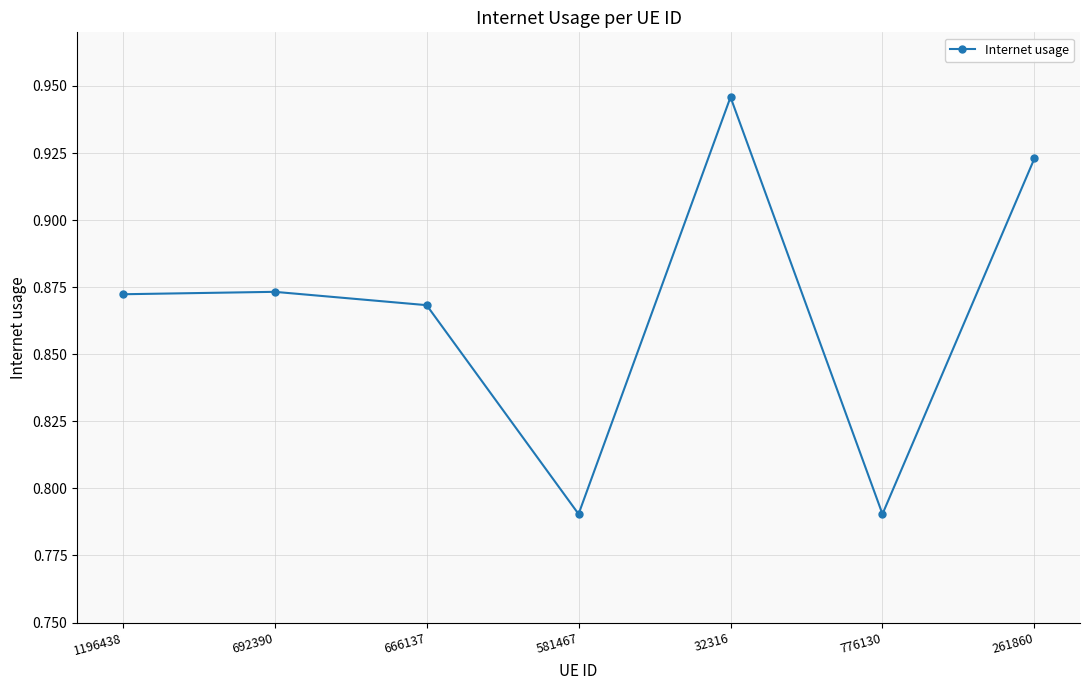

What is the difference between the values at 776130 and 32316?

0.2